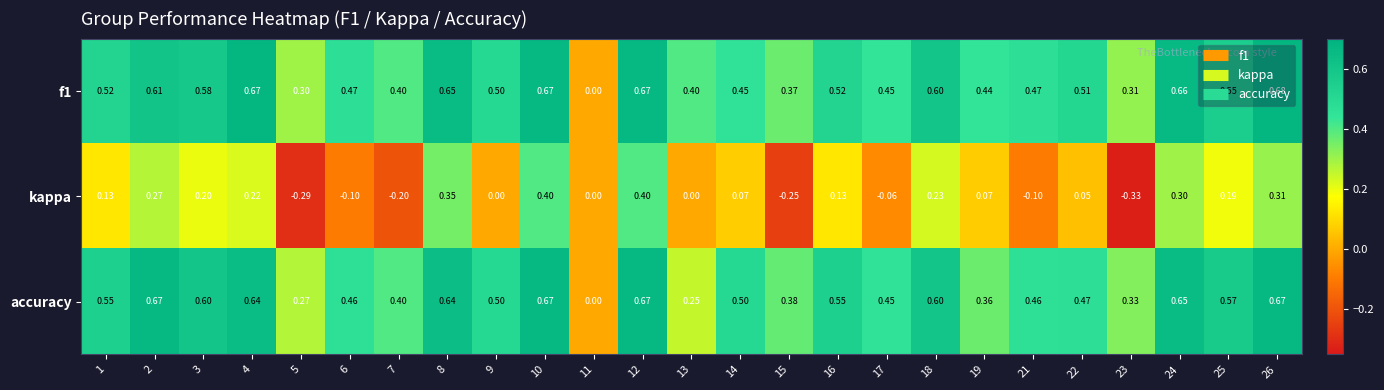

Is the value of f1 at 23 greater than the value of accuracy at 12?

No